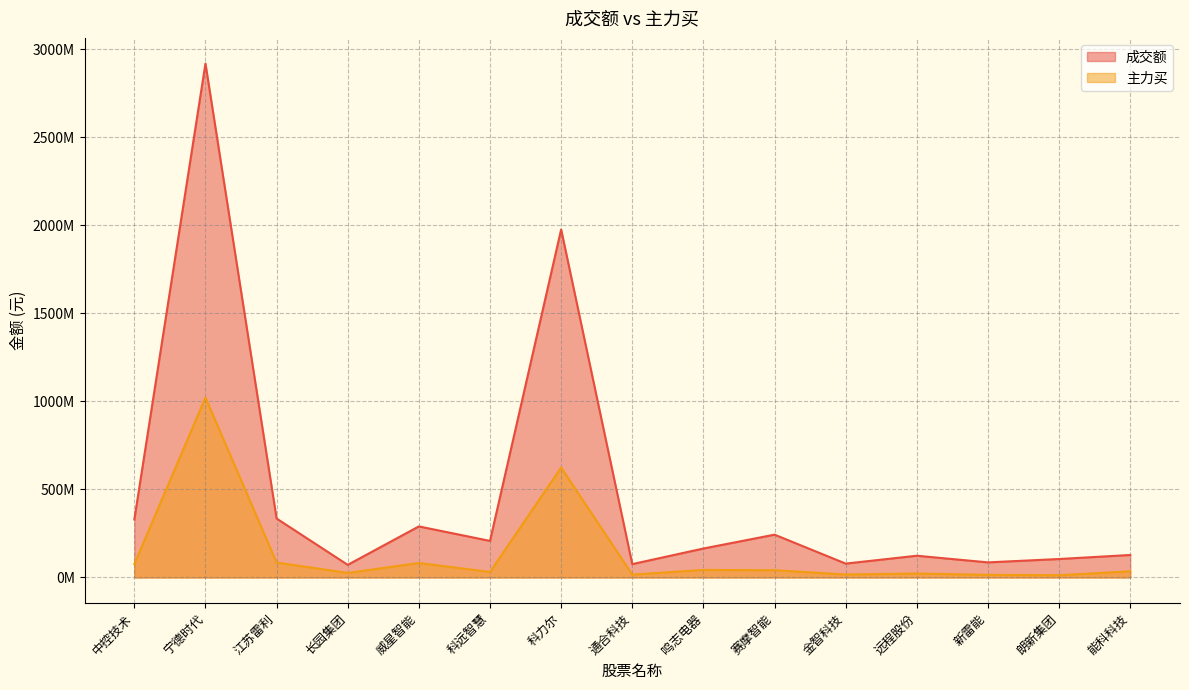

Where is the first local minimum for 成交额?

长园集团